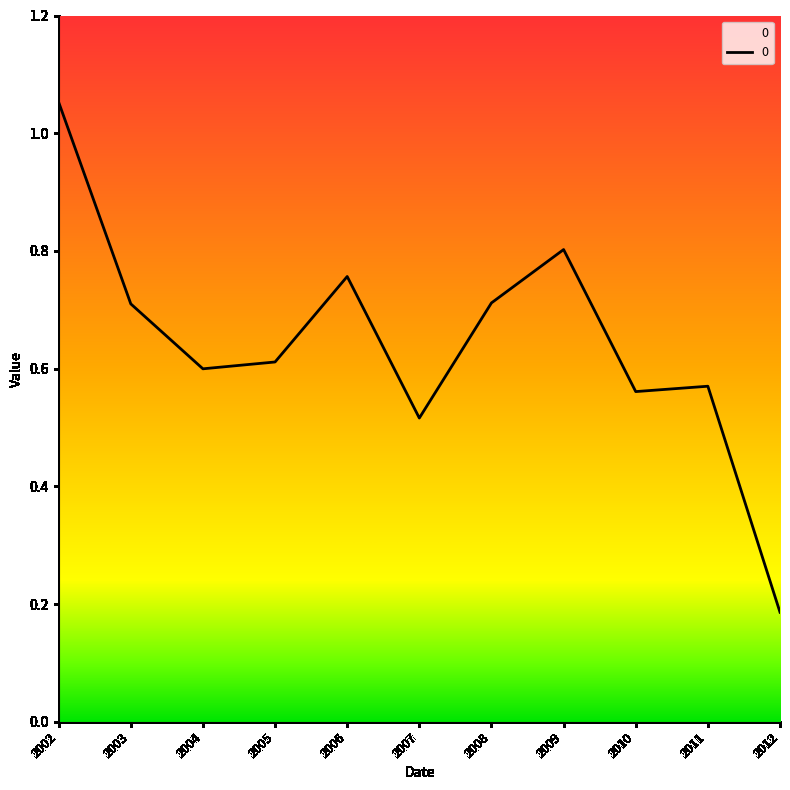

What is the difference between the maximum and minimum values?

0.9